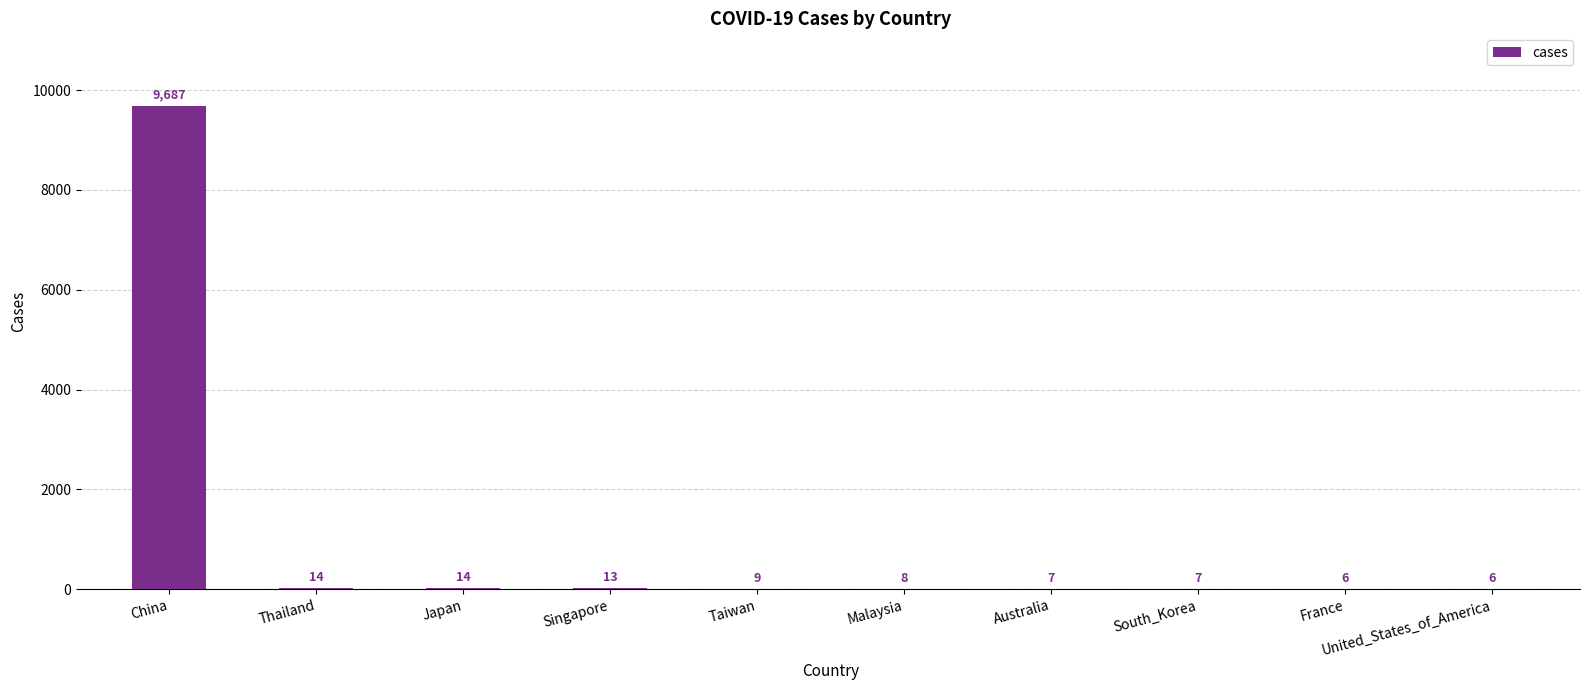

How many distinct data groups are displayed?

1